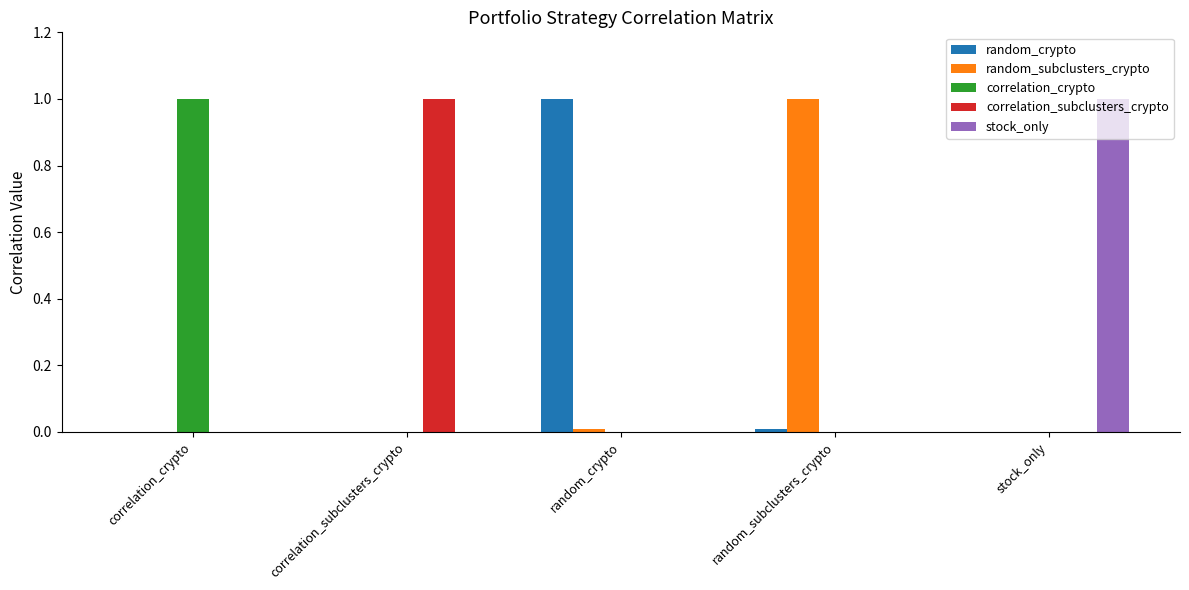

What is the average value of the random_subclusters_crypto series?

0.2